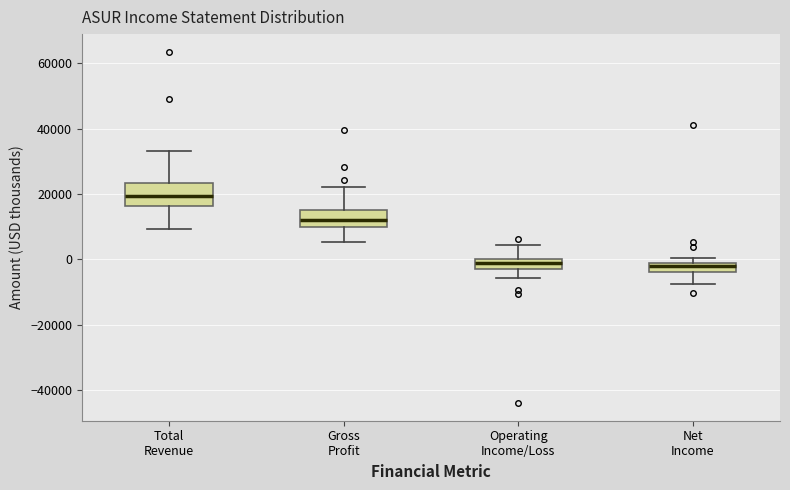

Which box is the tallest, from its lower edge to its upper edge?

Total Revenue